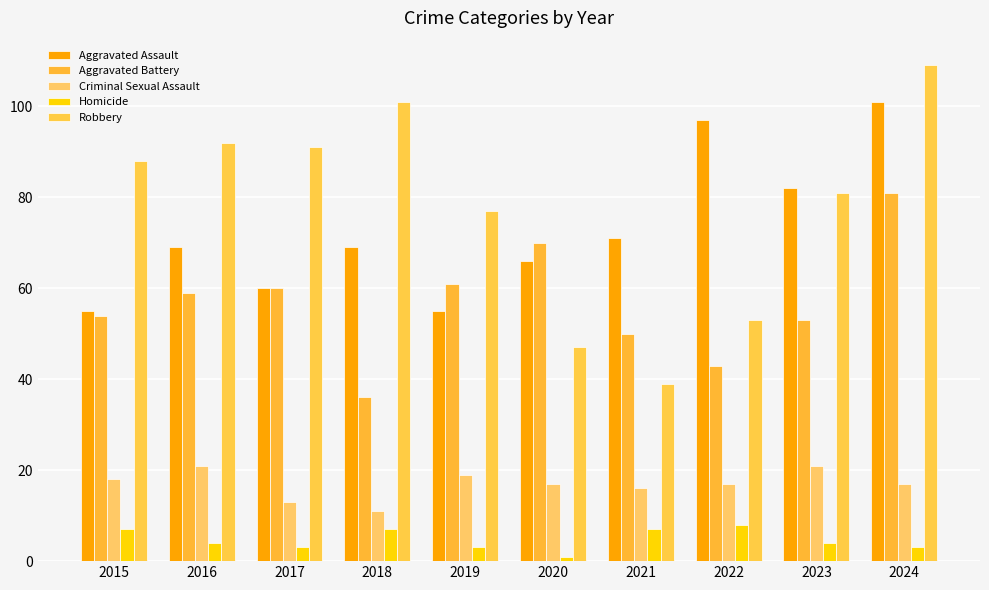

Which series changed the most between 2016 and 2024?

Aggravated Assault